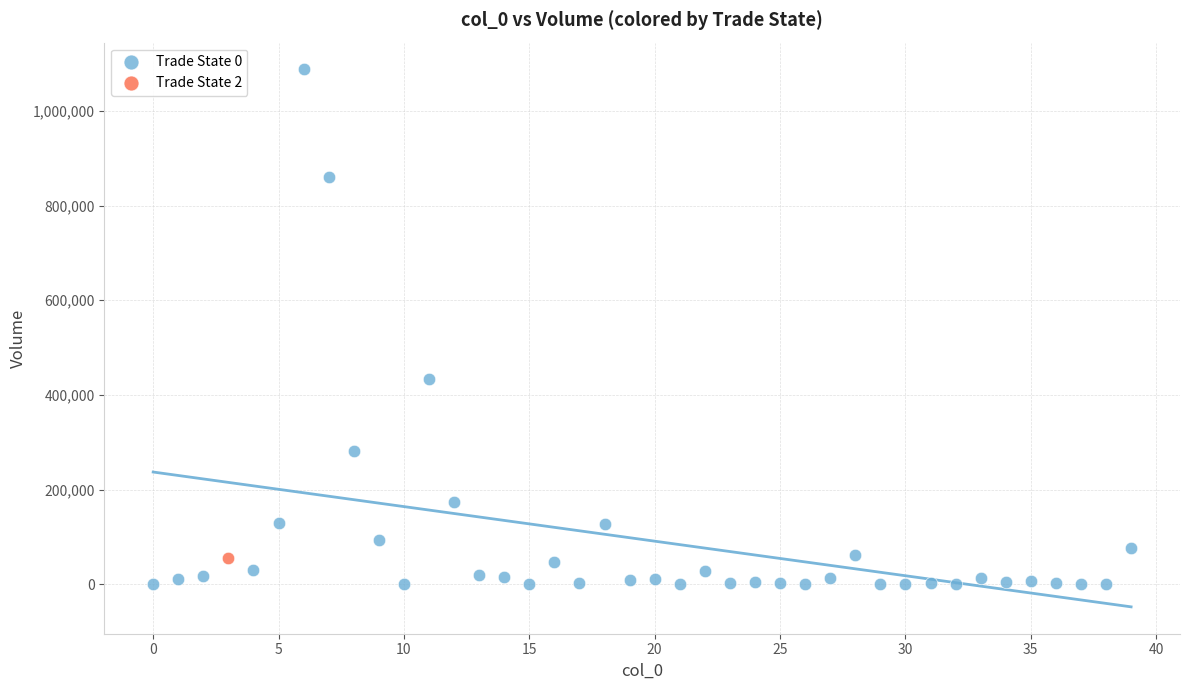

What are all the series names shown in the legend?

Trade State 0, Trade State 2